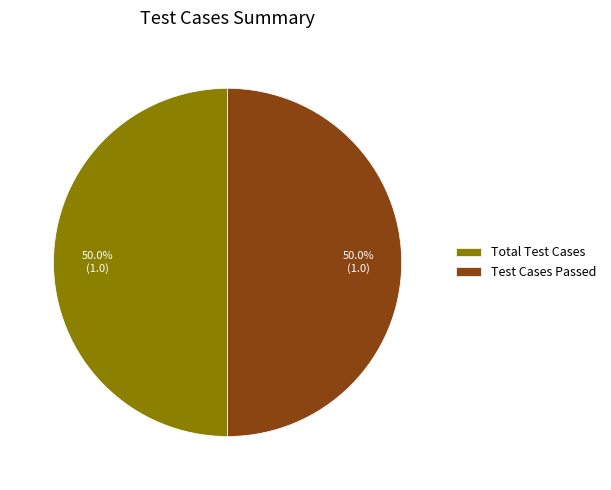

Combined, what portion of the pie is Total Test Cases and Test Cases Passed?

100.0%